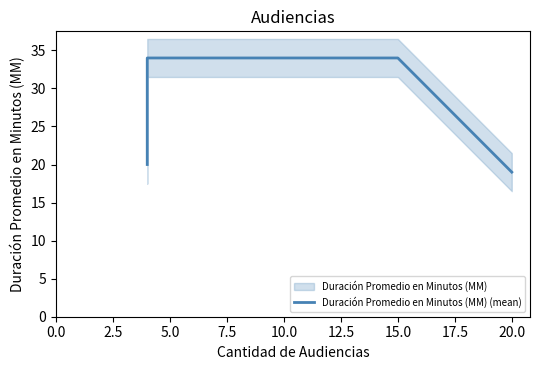

What is the sum of the values at 7.5 and 0.0?

39